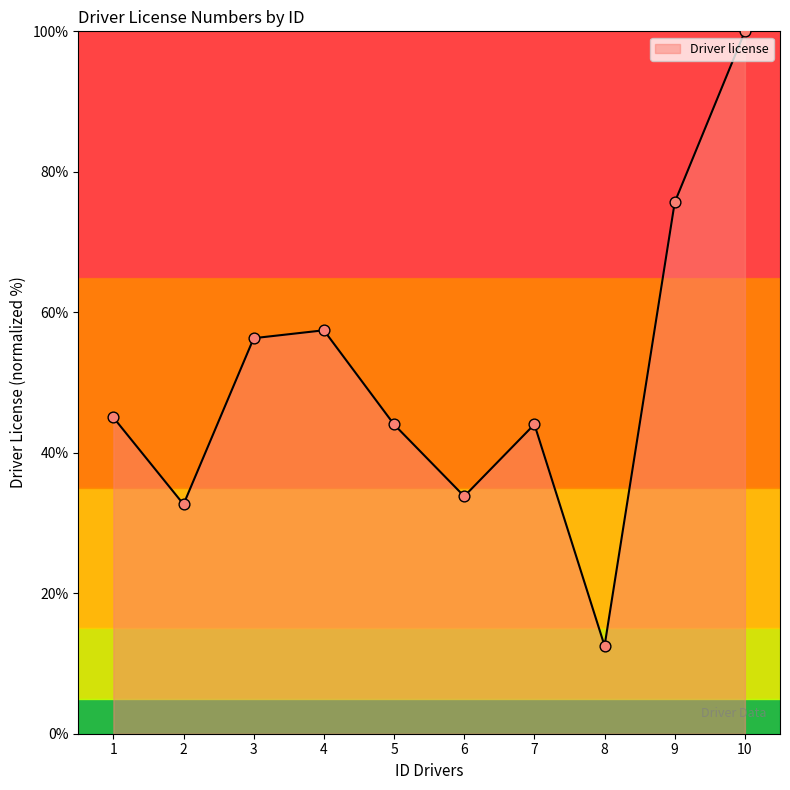

Between 8 and 3, which is larger?

3